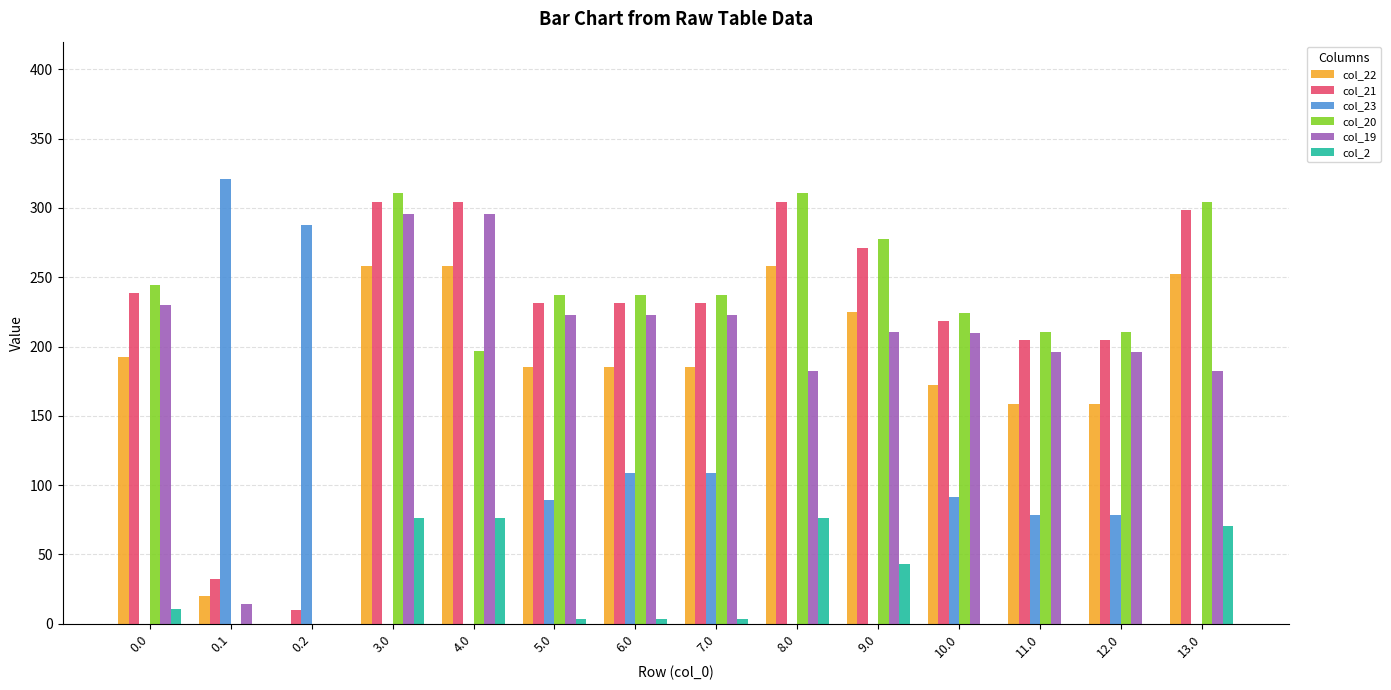

True or false: col_19 has a value of 210.7 at 9.0.

True